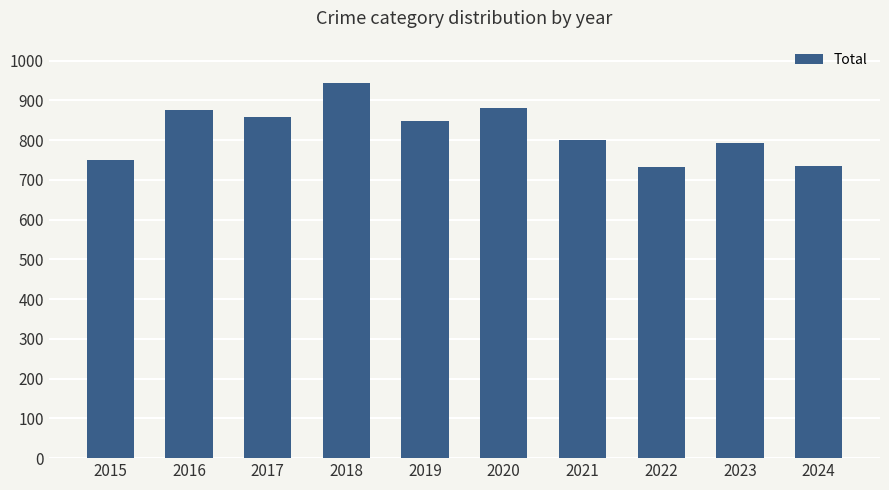

How many values are below 848?

5